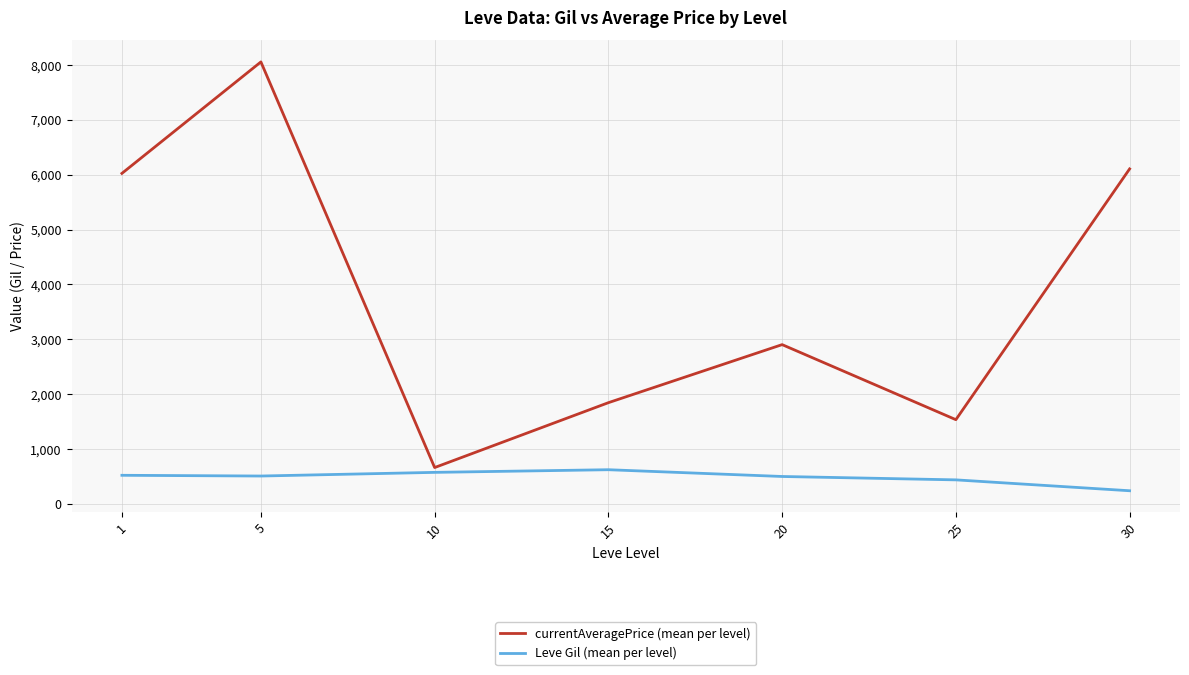

Which series has the largest range (max minus min)?

currentAveragePrice (mean per level)